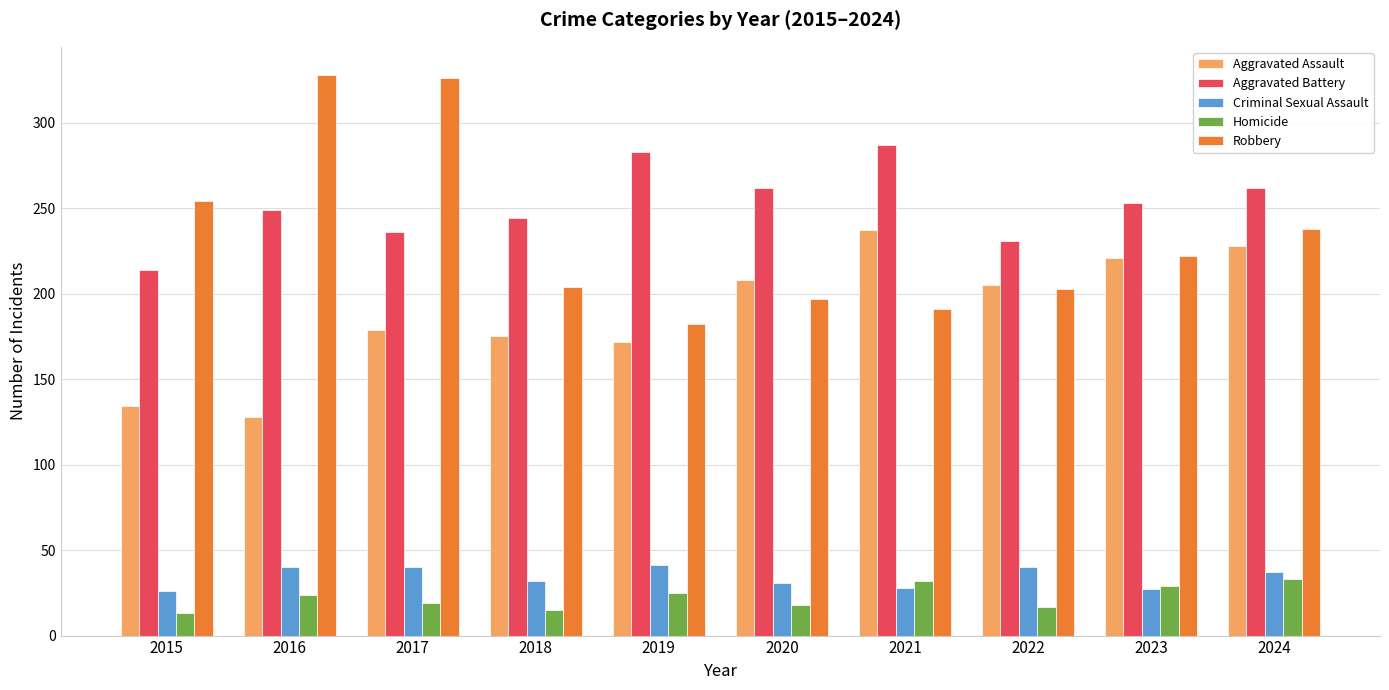

What is the difference between the highest and lowest values at 2021?

259